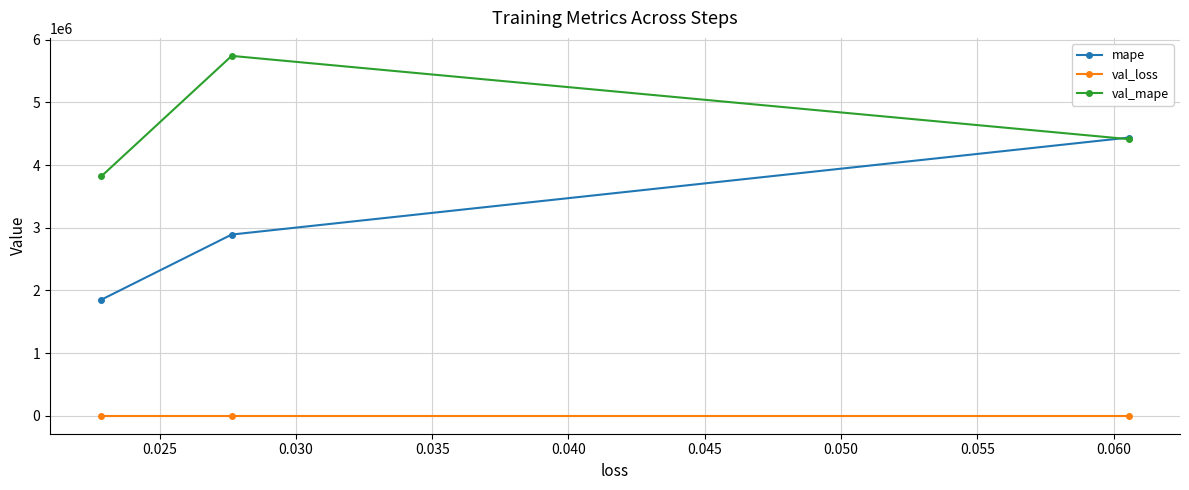

What is the sum of all val_loss values?

0.1